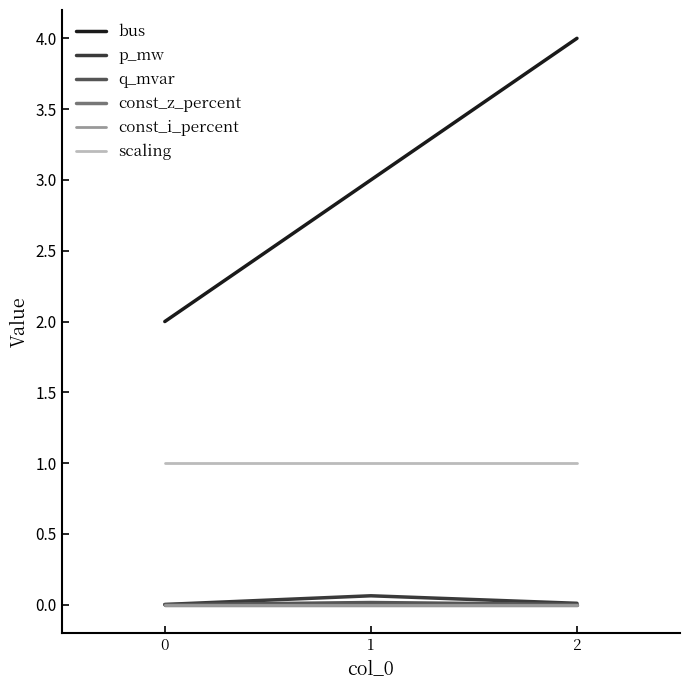

What is the greatest value displayed?

4.0